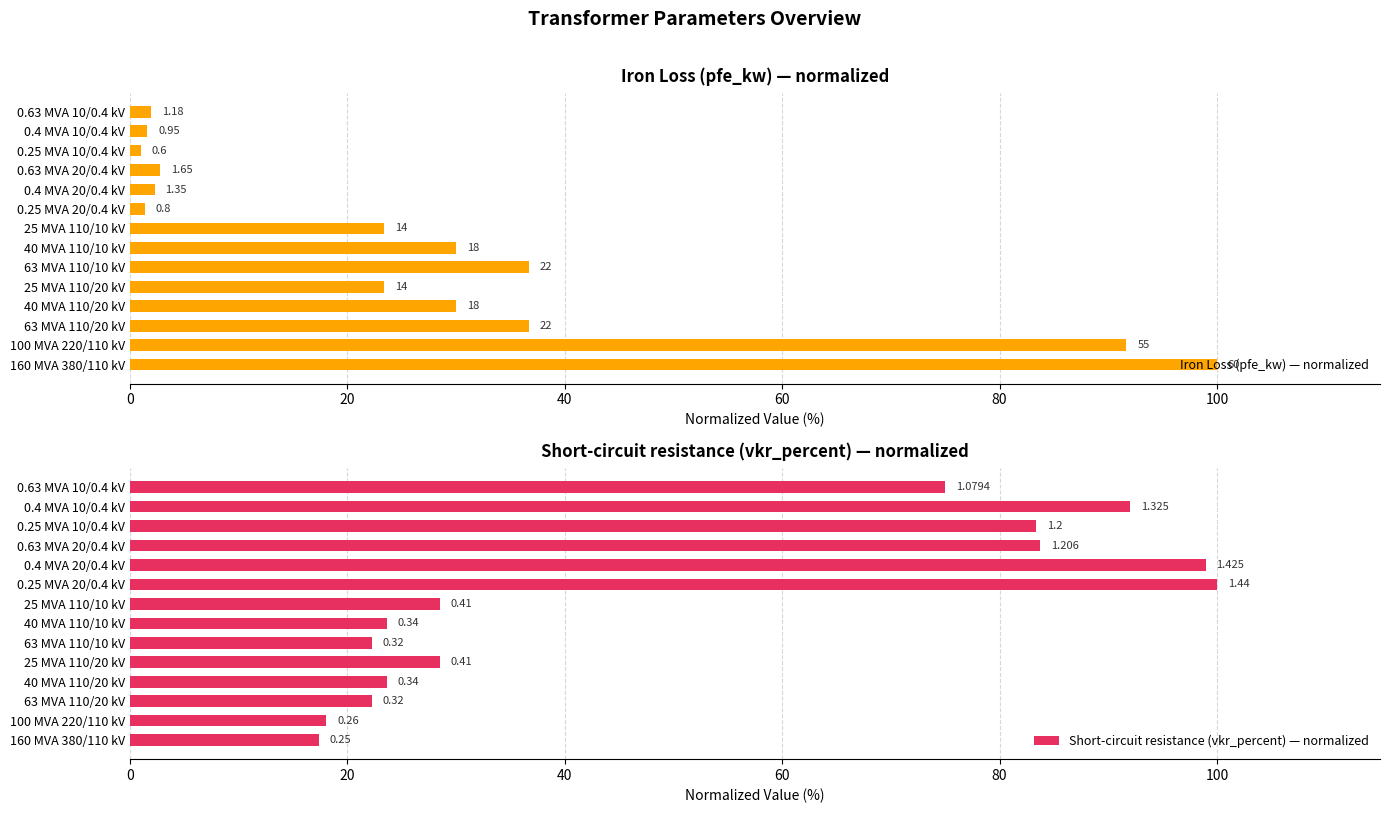

Which series has the widest spread of values?

Iron Loss (pfe_kw) — normalized